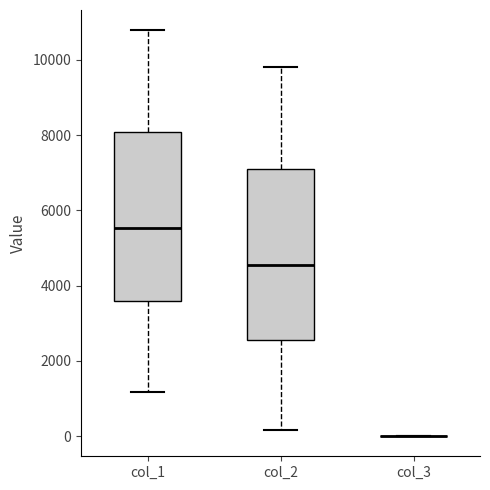

Reading left to right, transcribe this box plot: for each box, give where its median line is, the range the box spans, and where its two whiskers end, as read against the y-axis. The values are not printed on the chart, so give them approximately, as read against the axis.

col_1: median 5600, box 3600 to 8000, whiskers 1200 to 10800
col_2: median 4600, box 2600 to 7000, whiskers 200 to 9800
col_3: box collapsed to a line at 0, whiskers 0 to 0